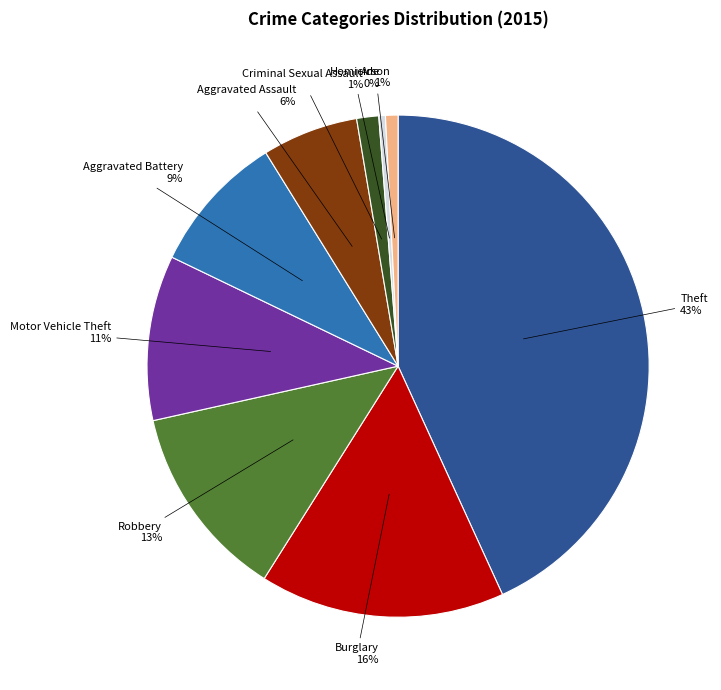

How many slices are in this pie chart?

9